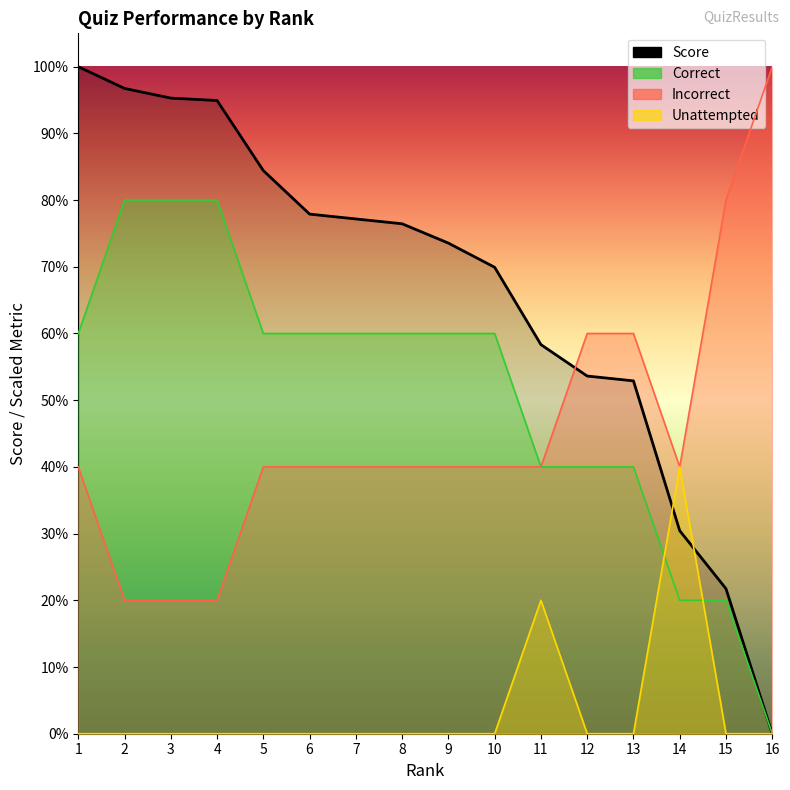

What is the difference between the second highest and minimum values?

2670